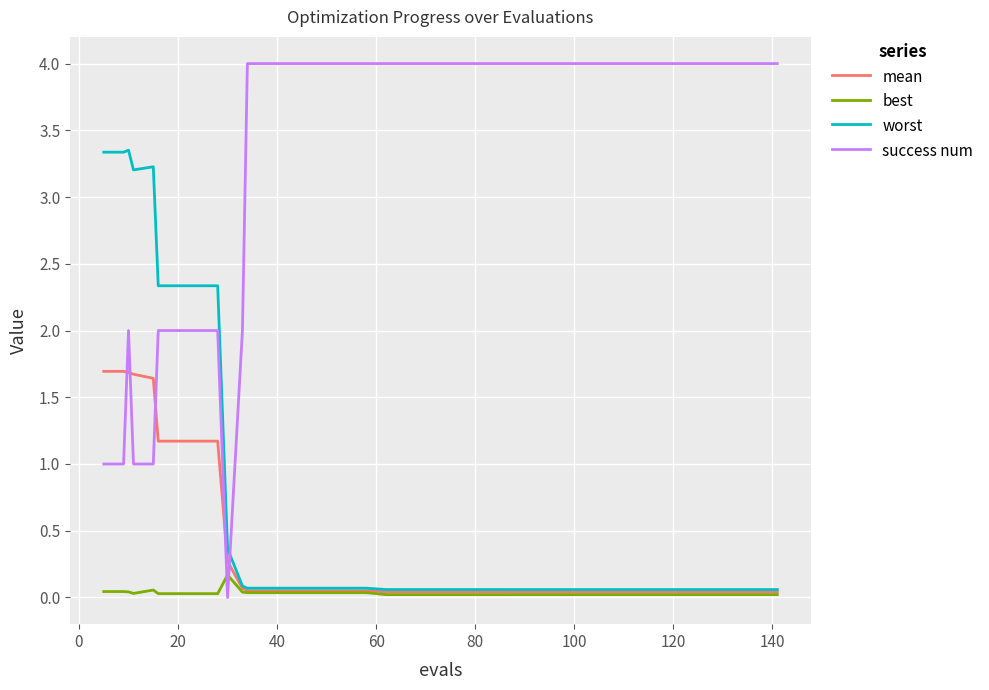

List the series in order of their peak value, highest first.

success num, worst, mean, best